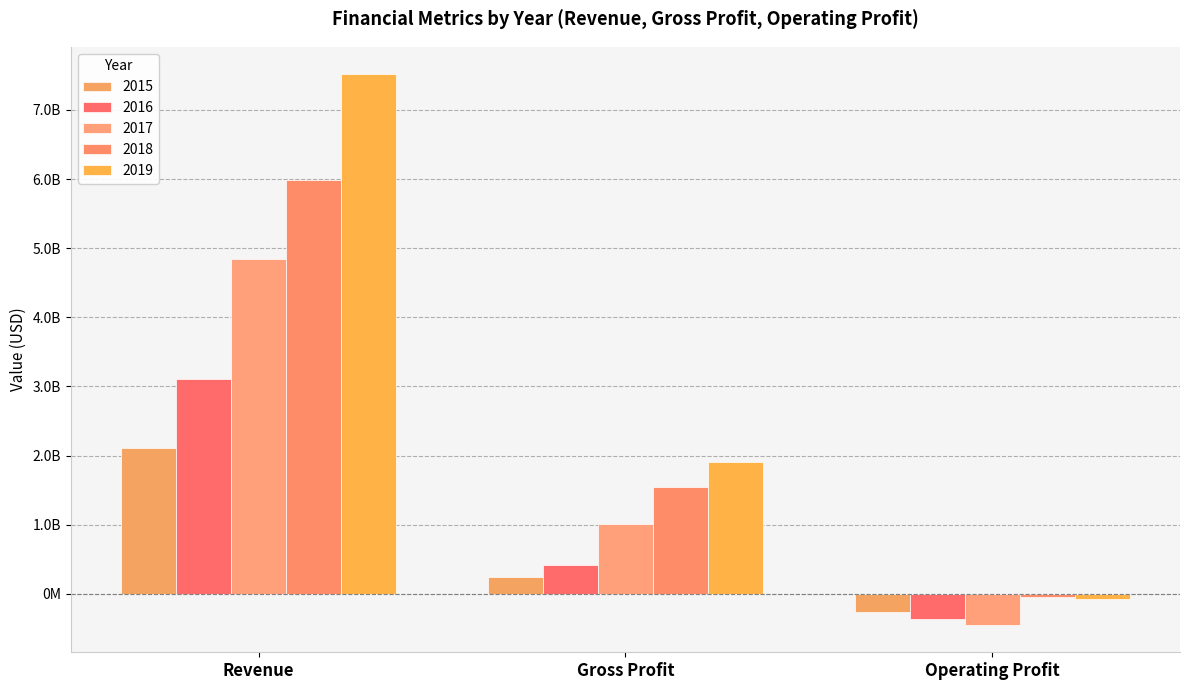

Does the chart contain stacked bars?

No